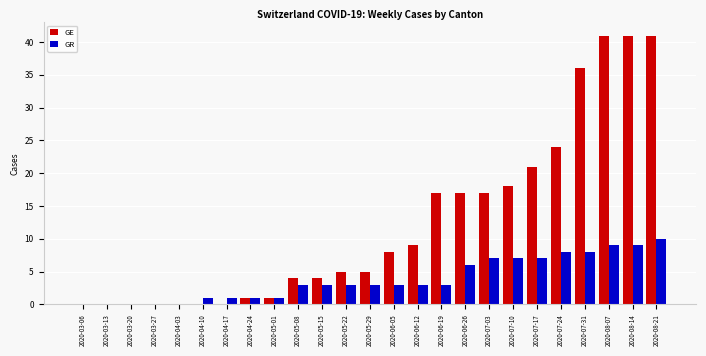

How many GR values are between 1 and 7?

15